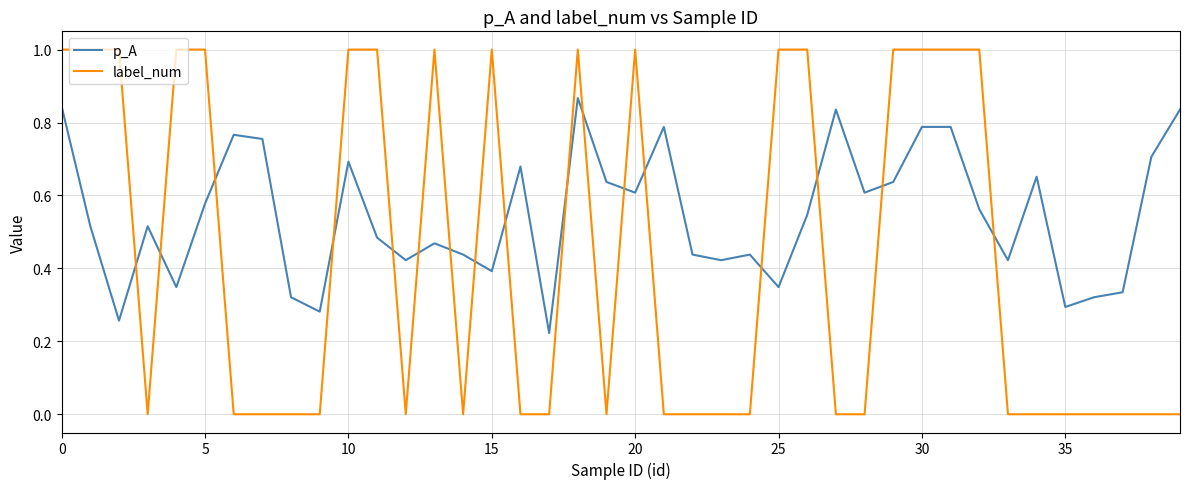

Which series has the largest total across all categories?

p_A